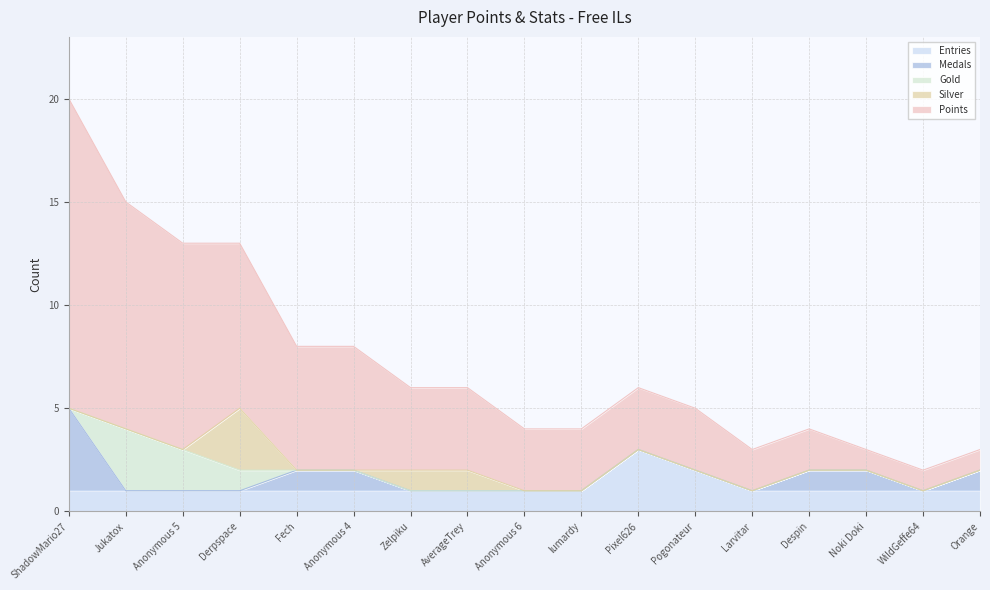

What is the label of the 15th point from the left?

Noki Doki